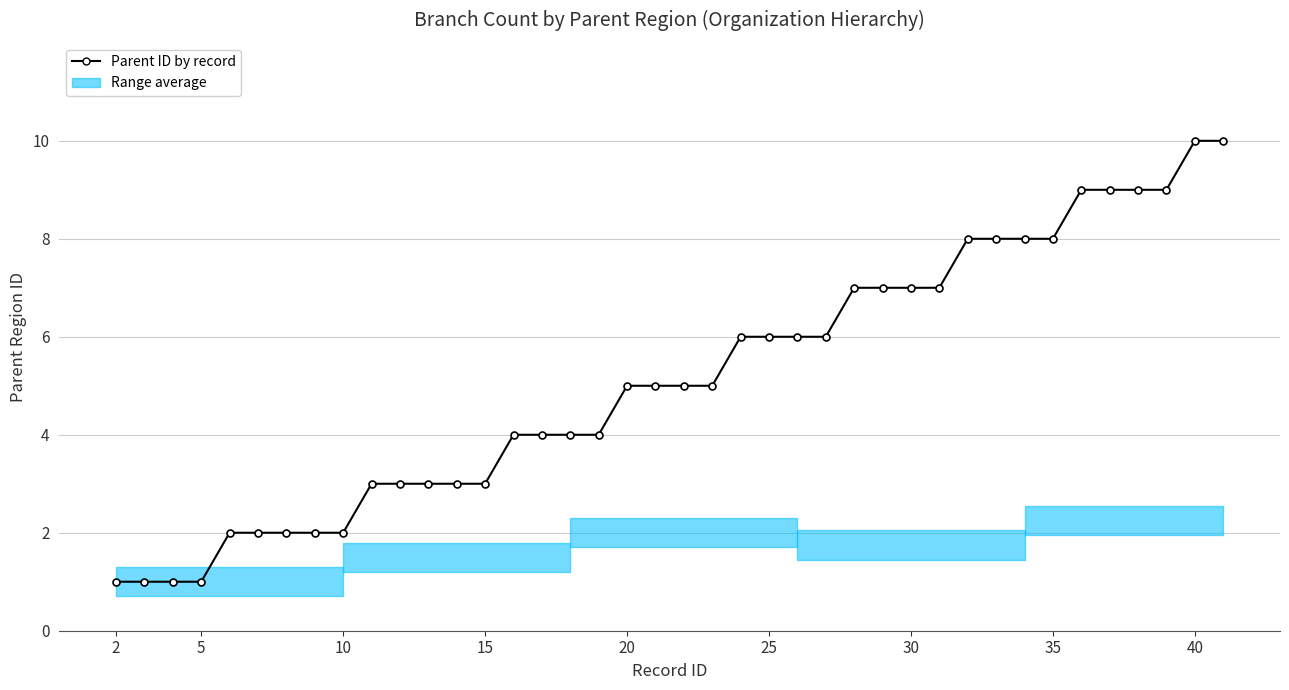

Reading left to right, transcribe all the data shown in this chart.

1	1	1	1	2	2	2	2	2	3	3	3	3	3	4	4	4	4	5	5	5	5	6	6	6	6	7	7	7	7	8	8	8	8	9	9	9	9	10	10